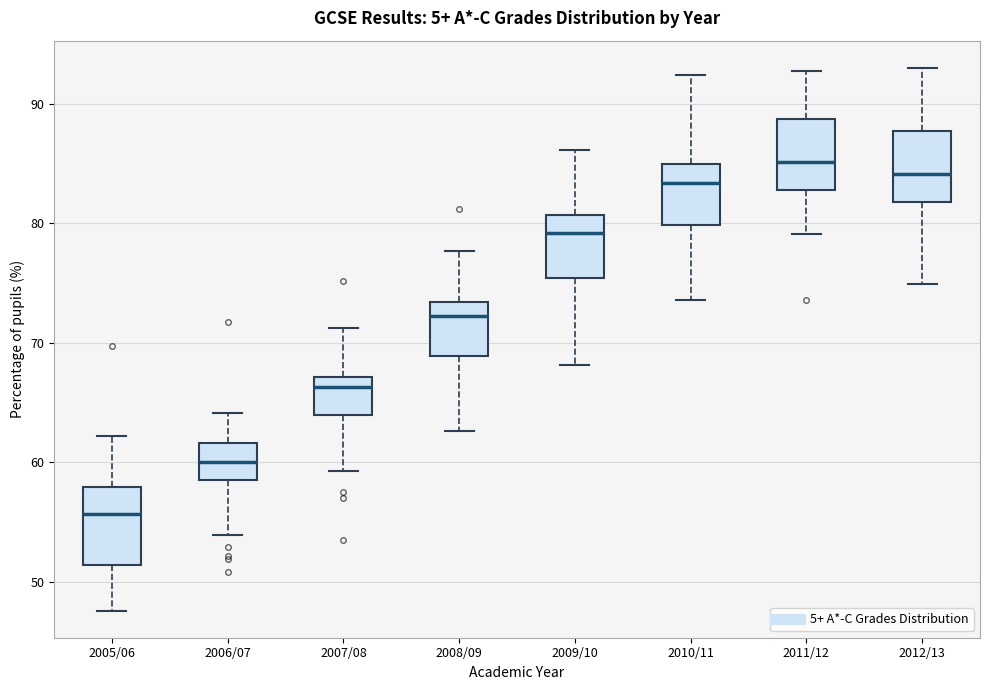

Which box's median line is the lowest?

2005/06